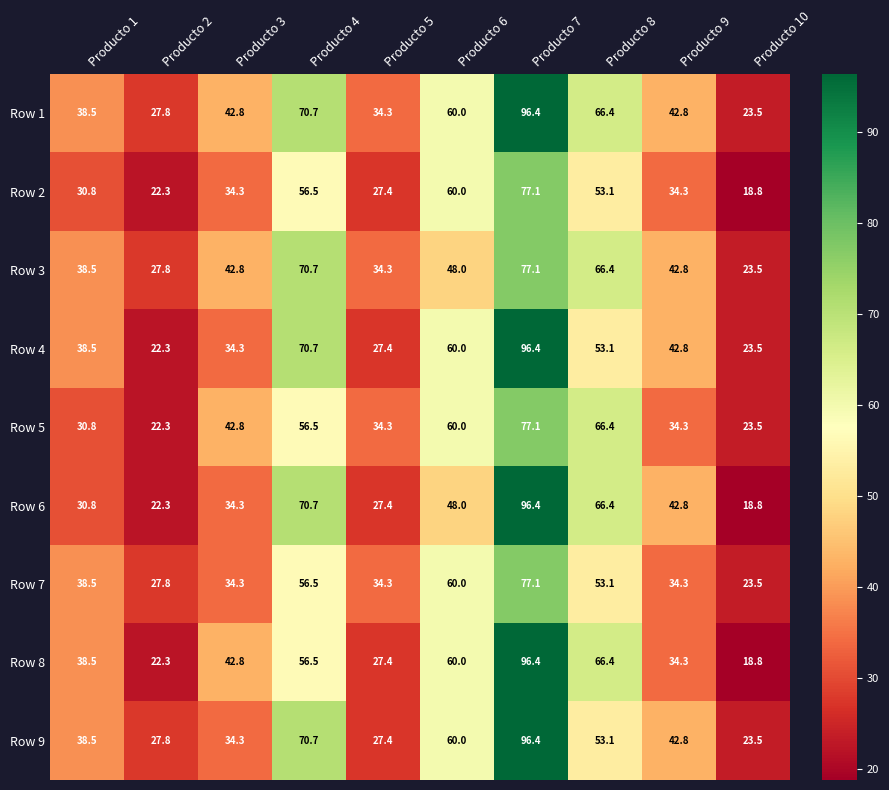

True or false: Row 1 has a value of 42.8 at Producto 9.

True